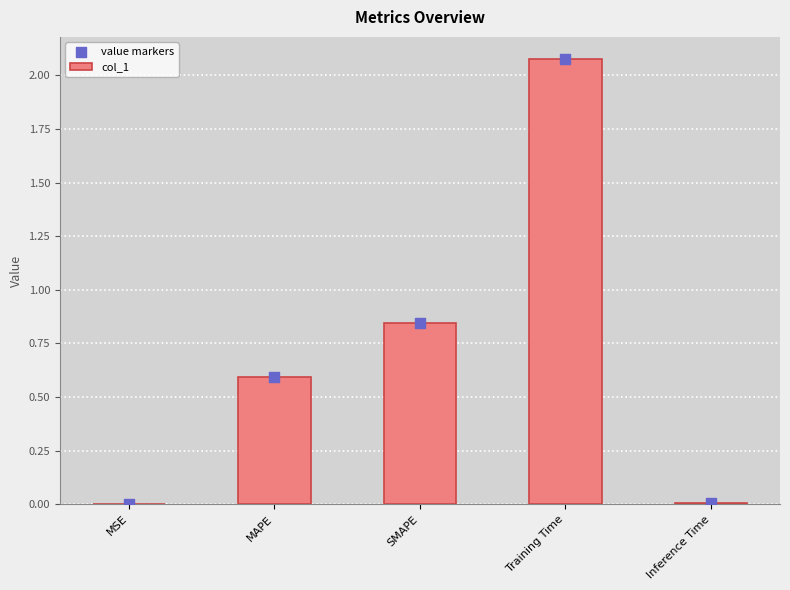

Which series has the largest total across all categories?

col_1